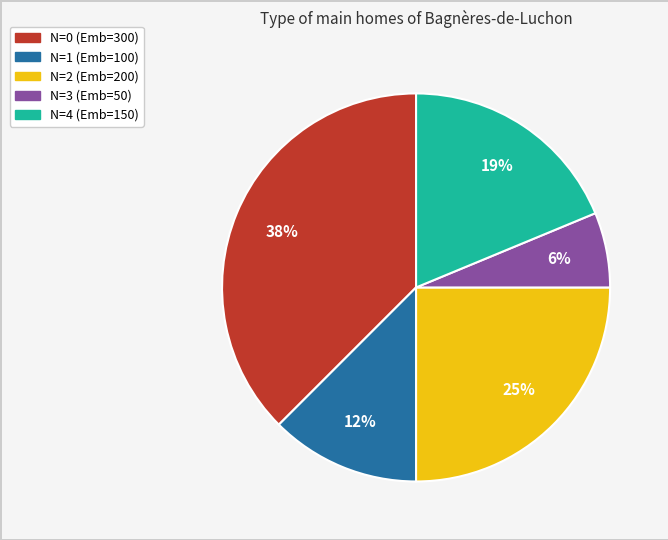

To the nearest percent, what is the average slice percentage?

20%